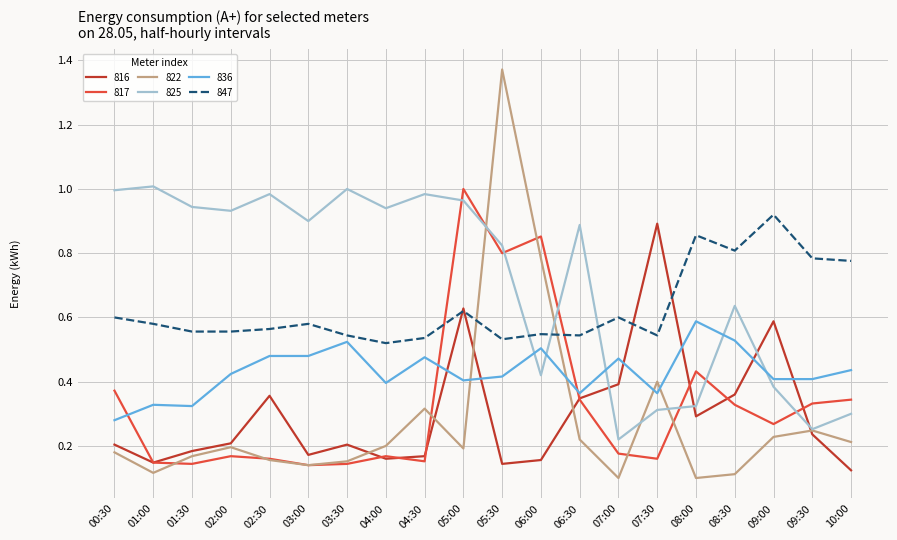

What position from the right is 10:00?

1